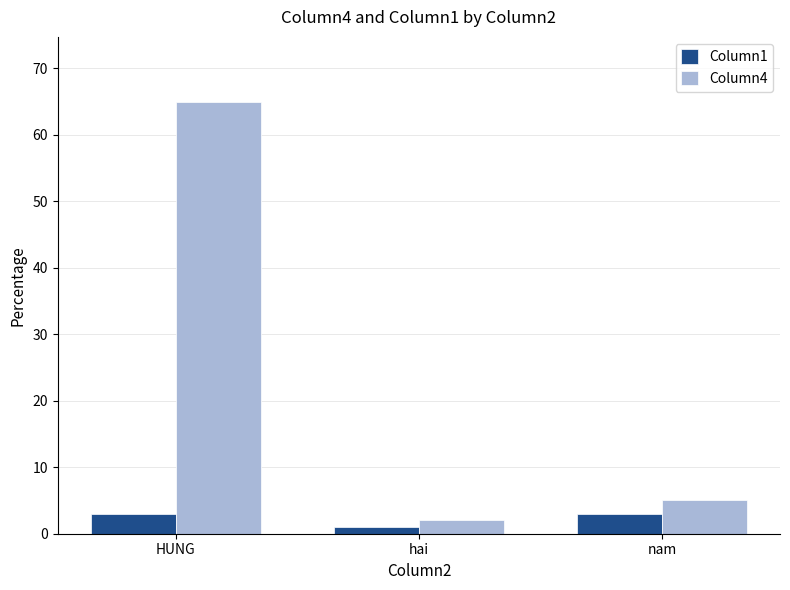

Reading left to right, transcribe all the data shown in this chart.

Column1: 3	1	3
Column4: 65	2	5